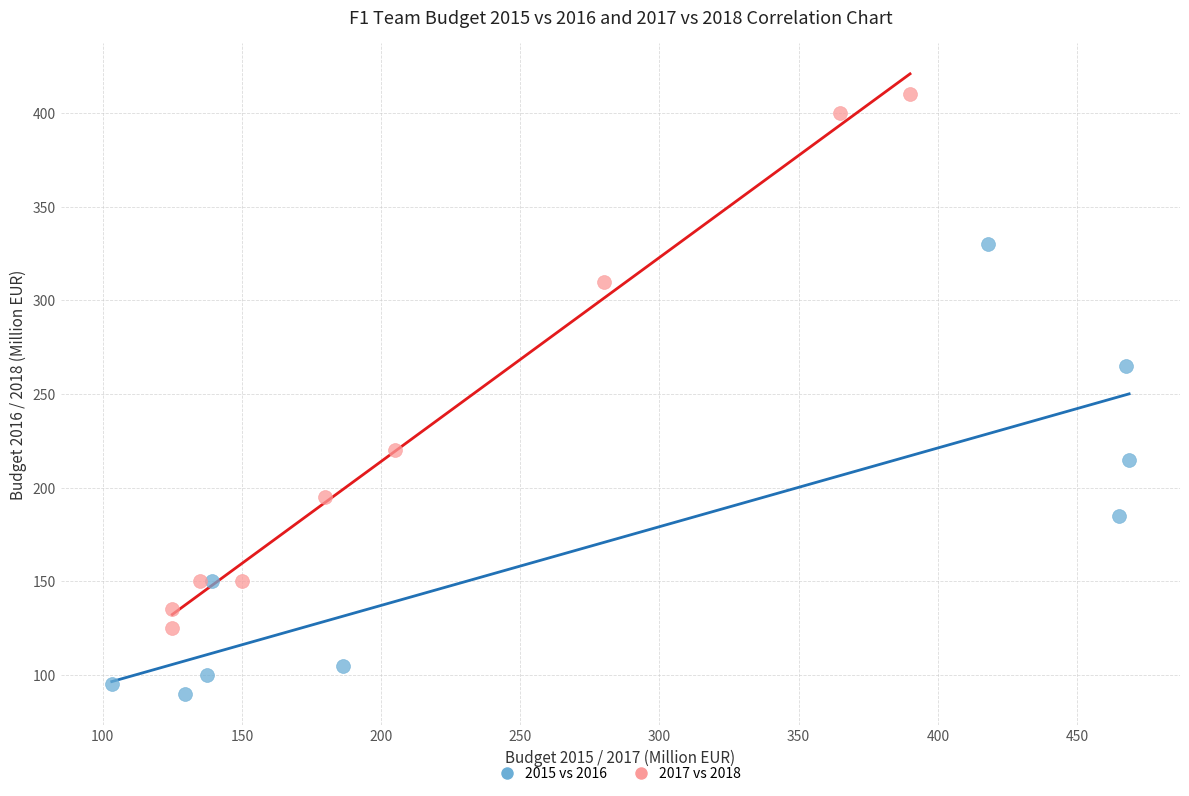

What are all the series names shown in the legend?

2015 vs 2016, 2017 vs 2018